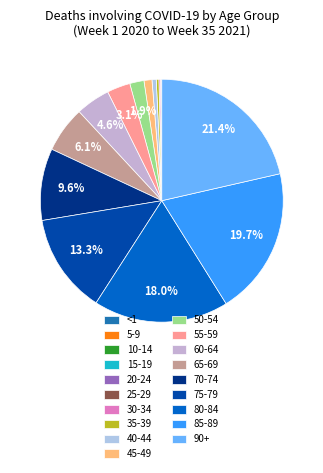

What portion of the pie excludes 15-19?

100.0%